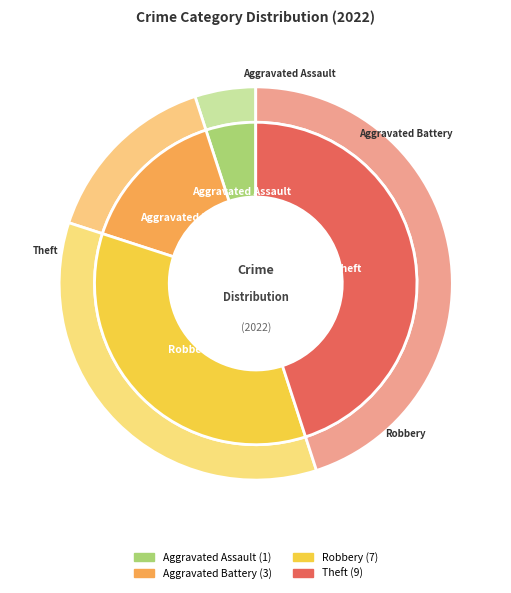

Does Aggravated Assault represent more than half of the total?

No